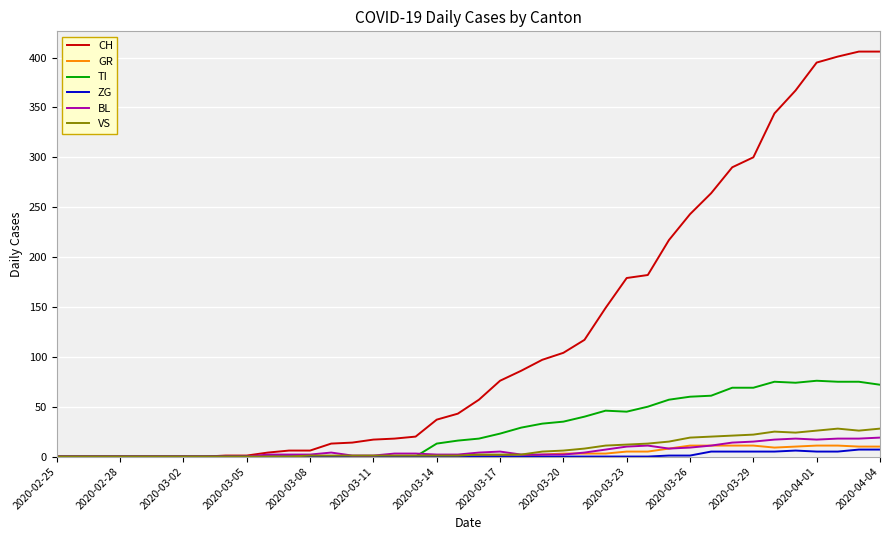

What is the highest value of the VS series?

28